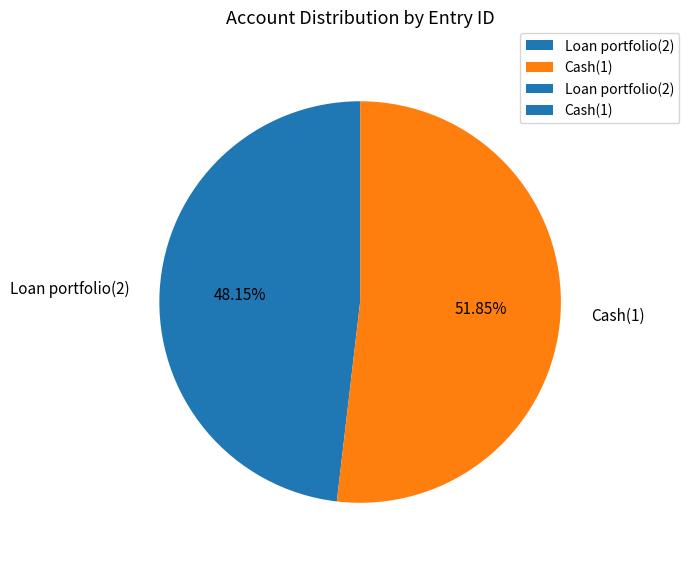

The Cash(1) slice represents 52% of the pie. True or false?

True